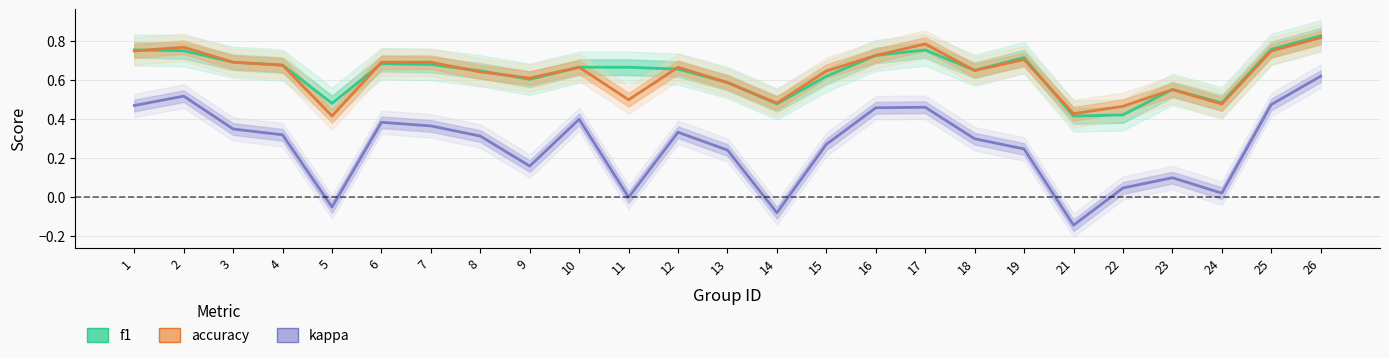

True or false: f1 and accuracy intersect in this chart.

True